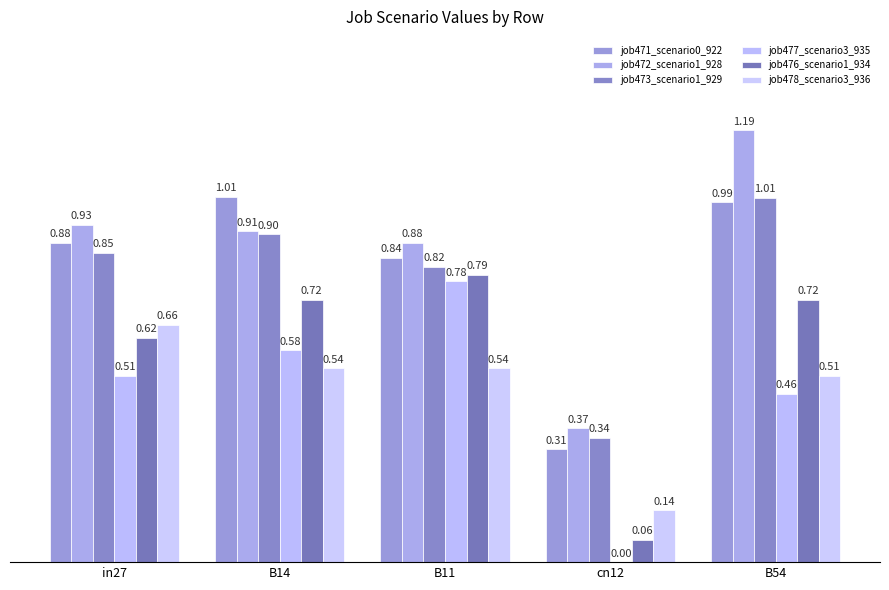

What are all the series names shown in the legend?

job471_scenario0_922, job472_scenario1_928, job473_scenario1_929, job477_scenario3_935, job476_scenario1_934, job478_scenario3_936